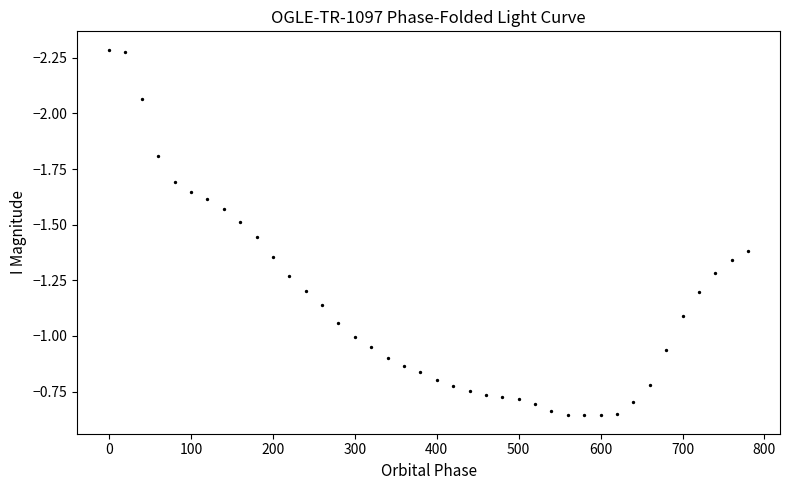

What is the range of Y values (max minus min)?

1.6